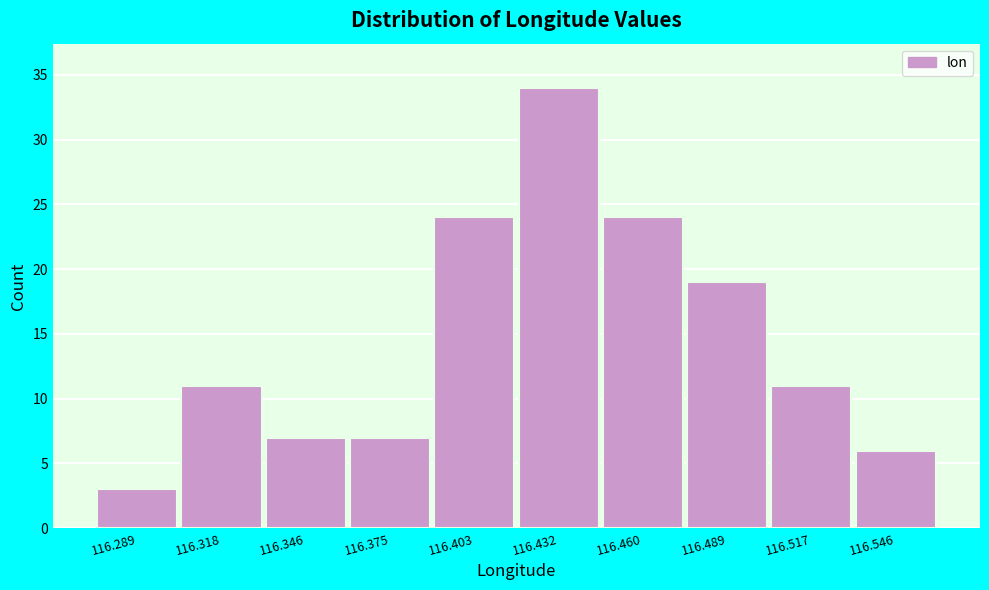

Reading left to right, list every bar in this chart as the range it spans on the x-axis followed by its height. Neither the bar edges nor the heights are printed on the chart, so give them approximately, as read against the axes.

116.275 to 116.305: 3
116.305 to 116.330: 11
116.330 to 116.360: 7
116.360 to 116.390: 7
116.390 to 116.420: 24
116.420 to 116.445: 34
116.445 to 116.475: 24
116.475 to 116.505: 19
116.505 to 116.530: 11
116.530 to 116.560: 6